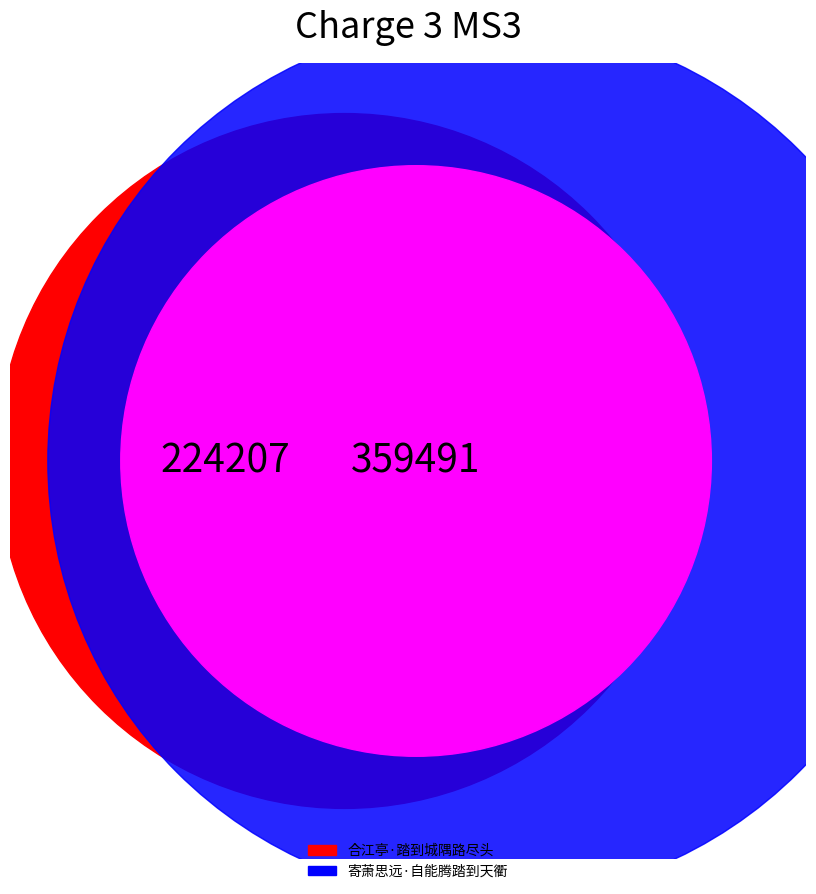

Which has a higher value, 合江亭·踏到城隅路尽头 or 寄萧思远·自能腾踏到天衢?

寄萧思远·自能腾踏到天衢